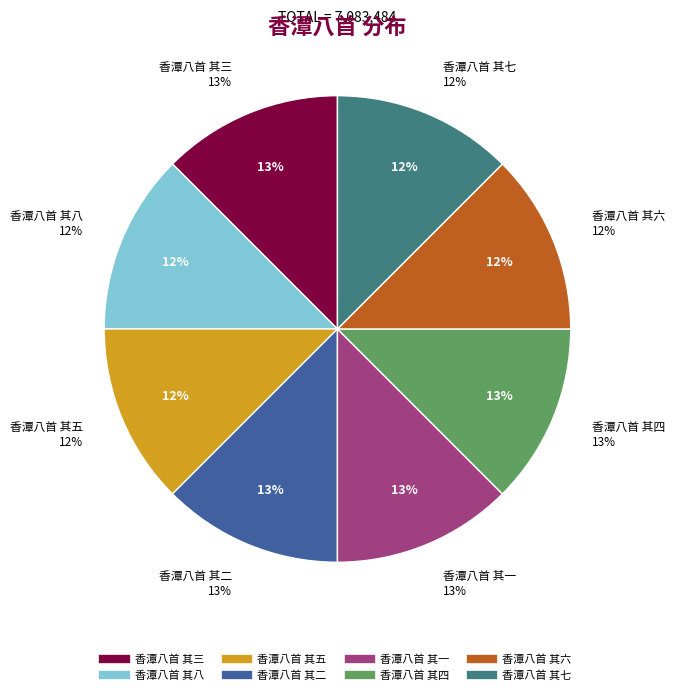

To the nearest percent, what is the combined percentage of 香潭八首 其四 and 香潭八首 其二?

25%